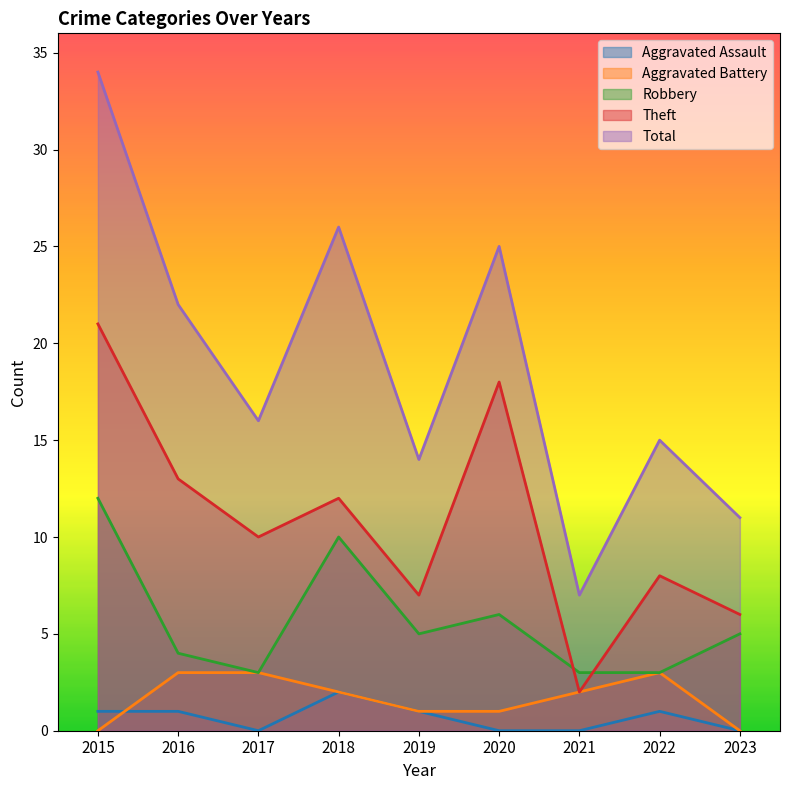

What is the average value of the Total series?

19